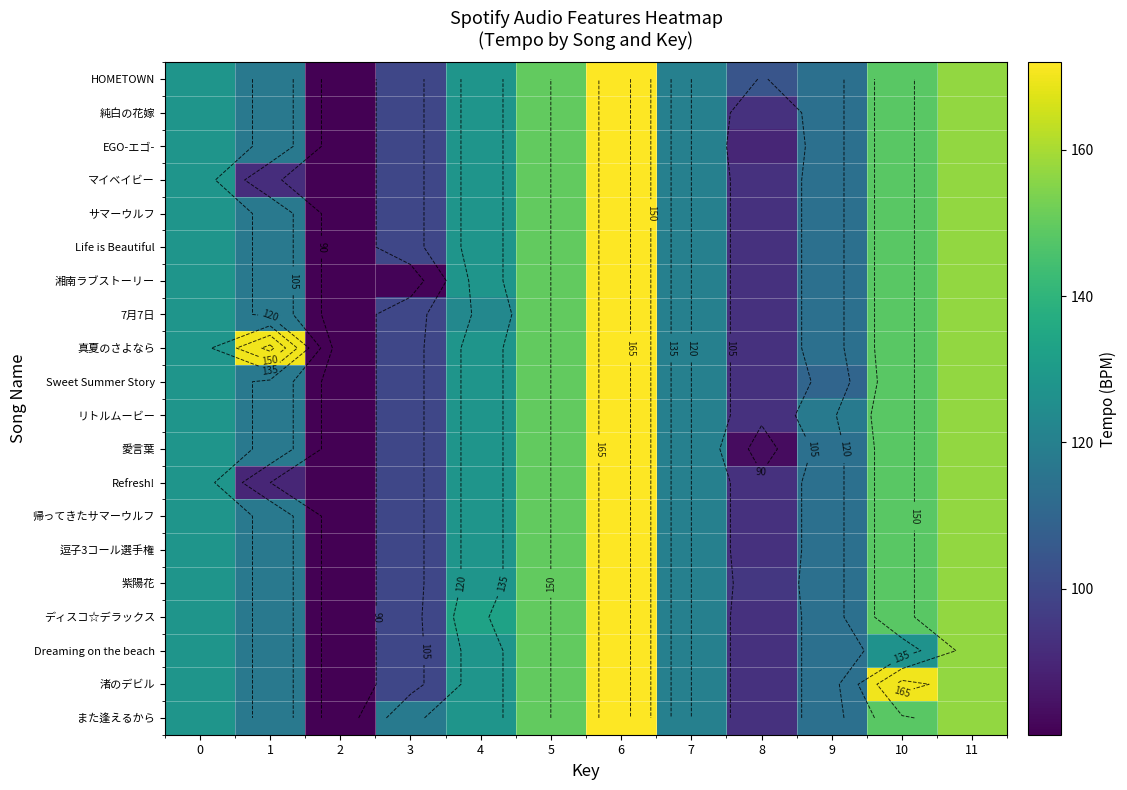

At which category is the sum across all series the highest?

6